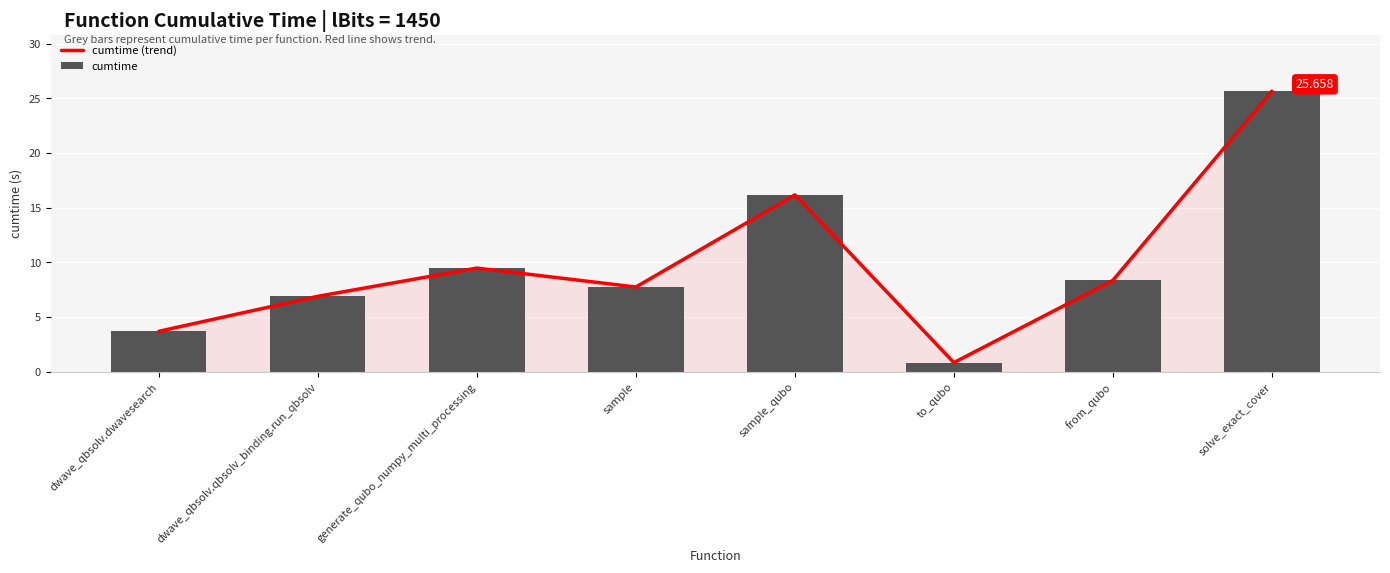

What is the lowest value of the cumtime (trend) series?

0.8